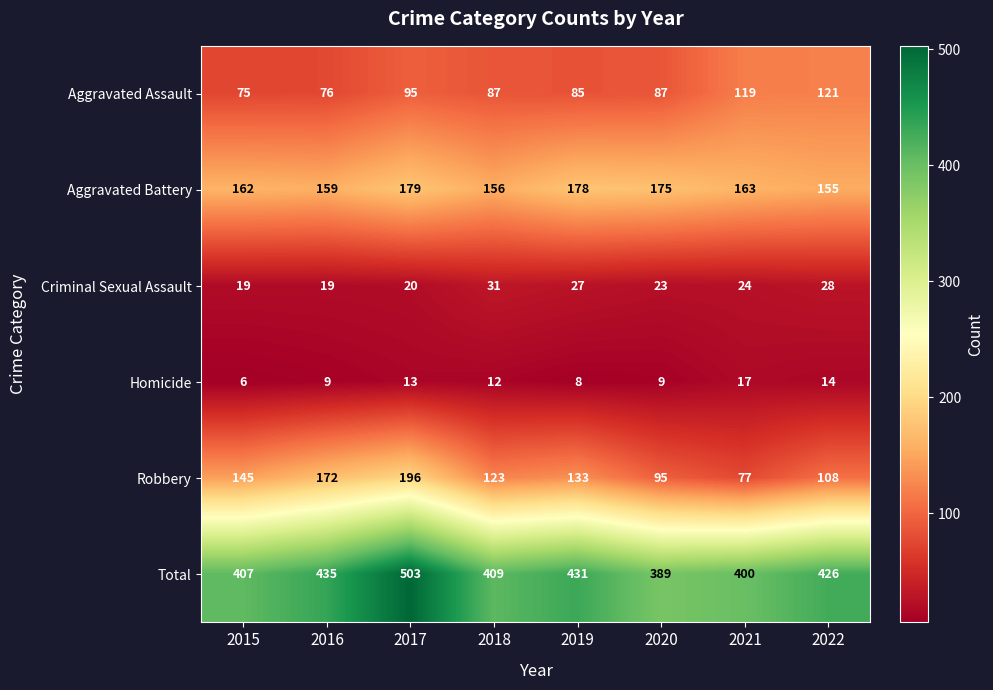

Which series has the largest range (max minus min)?

Robbery